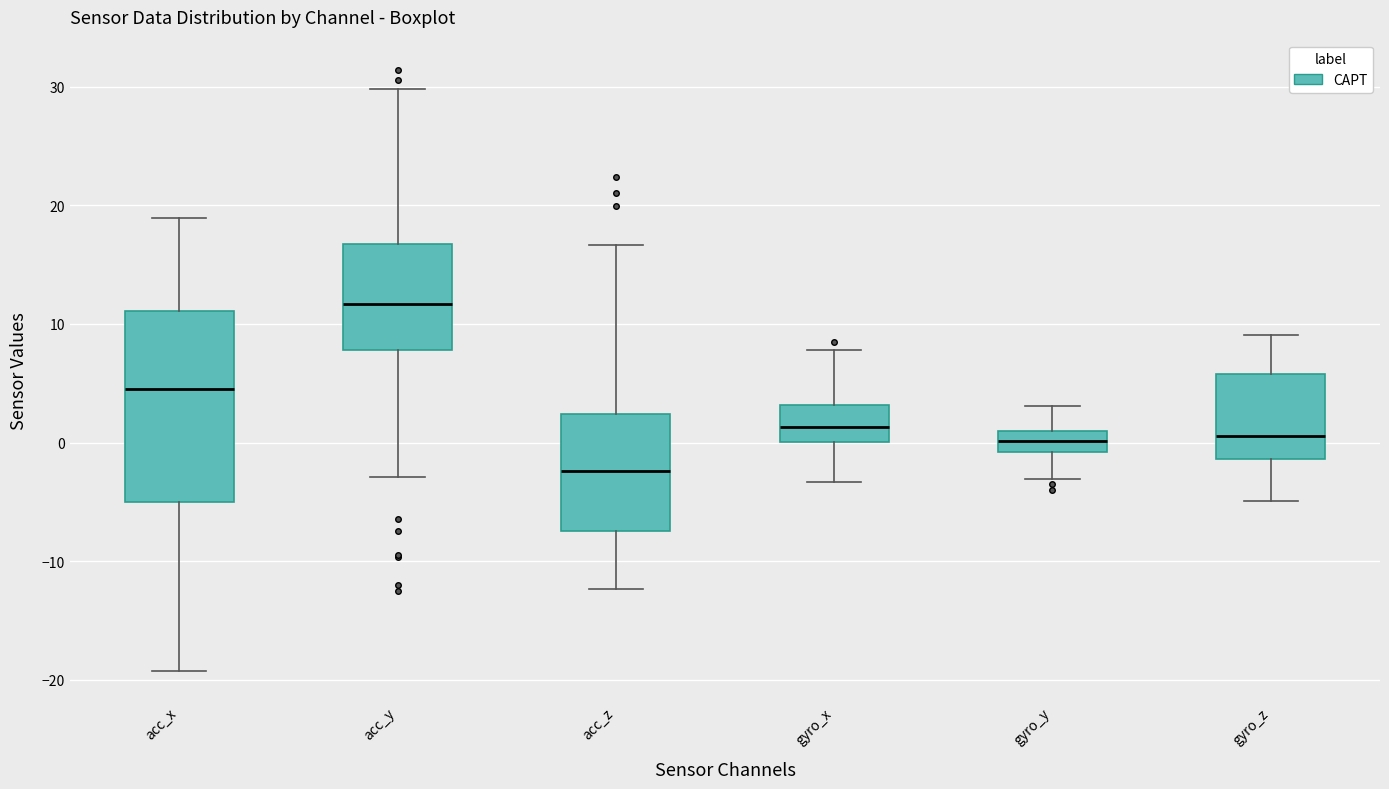

Reading left to right, transcribe this box plot: for each box, give where its median line is, the range the box spans, and where its two whiskers end, as read against the y-axis. The values are not printed on the chart, so give them approximately, as read against the axis.

acc_x: median 4, box -5 to 11, whiskers -19 to 19
acc_y: median 12, box 8 to 17, whiskers -3 to 30
acc_z: median -2, box -7 to 2, whiskers -12 to 17
gyro_x: median 1, box 0 to 3, whiskers -3 to 8
gyro_y: median 0, box -1 to 1, whiskers -3 to 3
gyro_z: median 1, box -1 to 6, whiskers -5 to 9